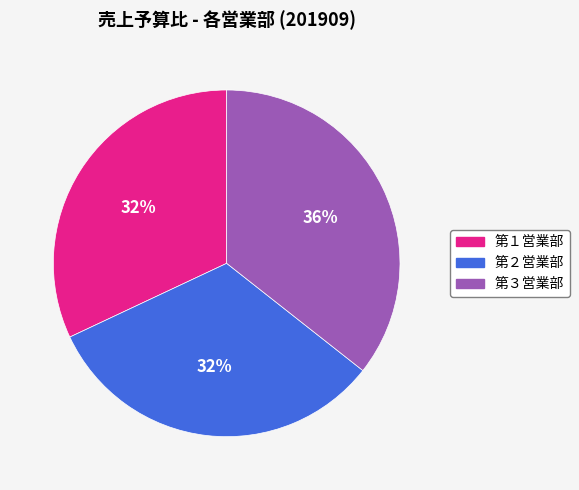

To the nearest percent, what is the combined percentage of 第１営業部 and 第２営業部?

64%